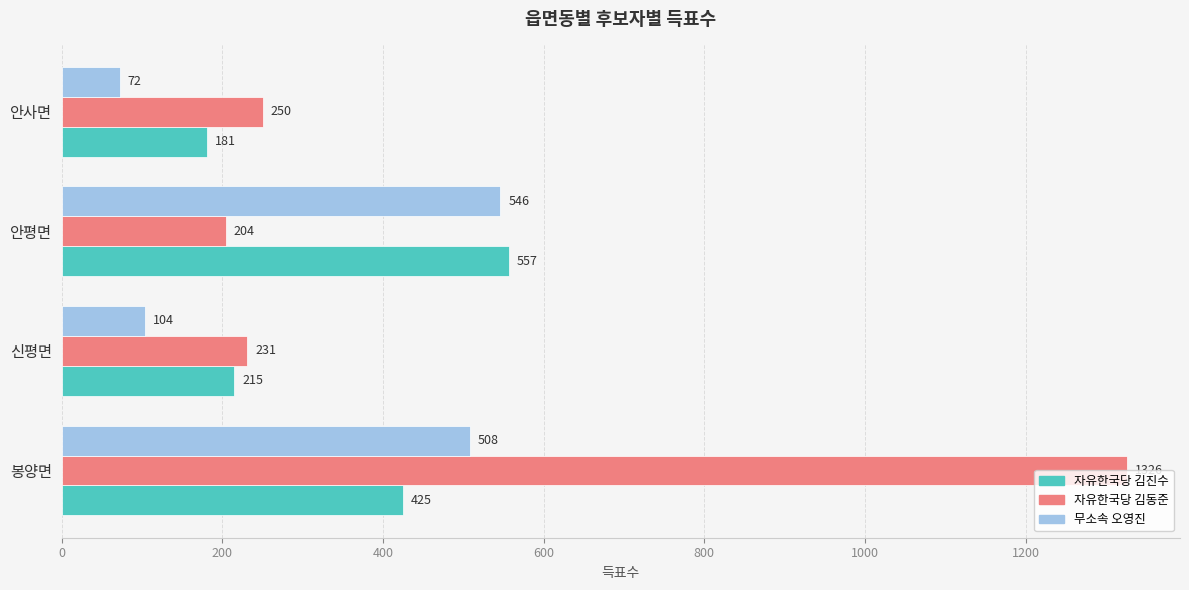

Is the value of 자유한국당 김동준 at 안사면 greater than the value of 무소속 오영진 at 신평면?

Yes